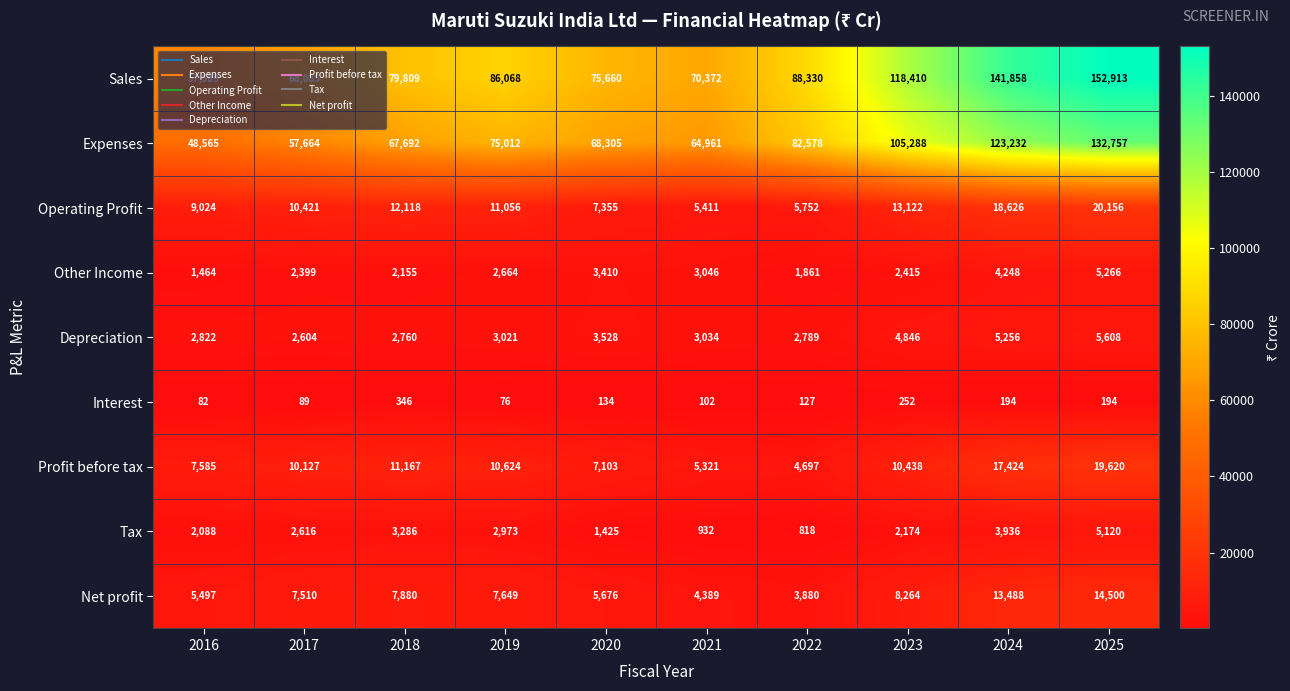

Count the number of categories in the chart.

10